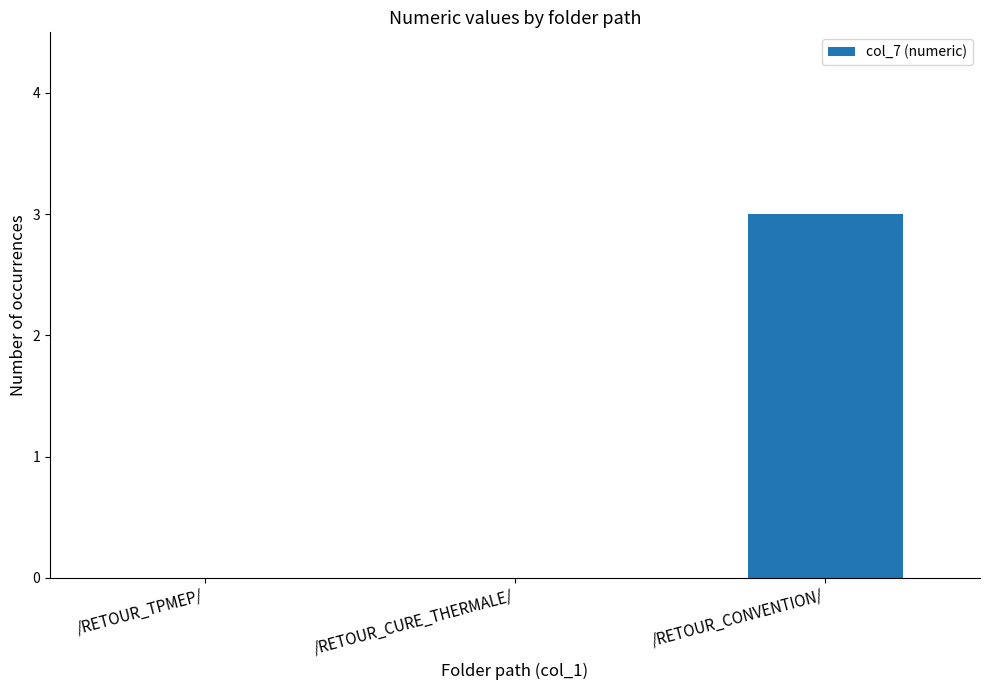

True or false: the data shows 1 at /RETOUR_CURE_THERMALE/.

False